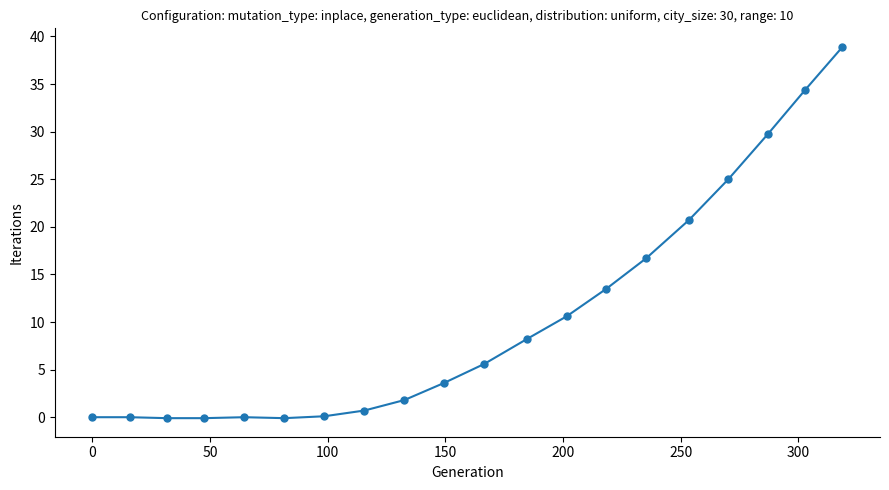

What is the value of the 16th point from the left?

20.7